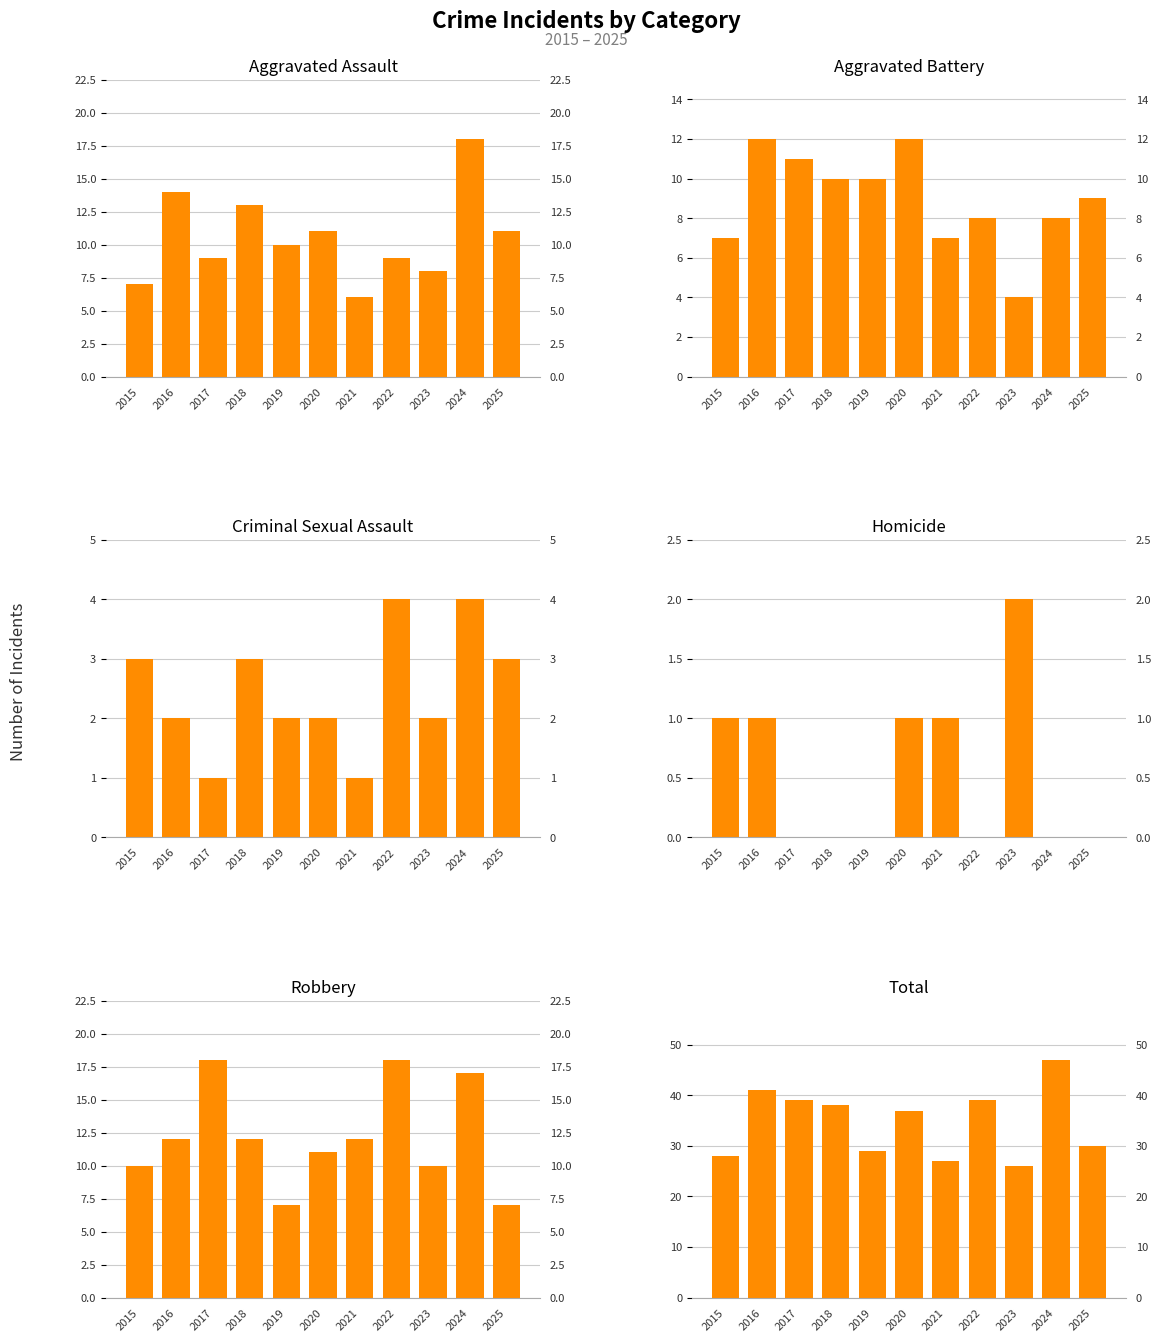

The value of Robbery at 2022 is 18. True or false?

True